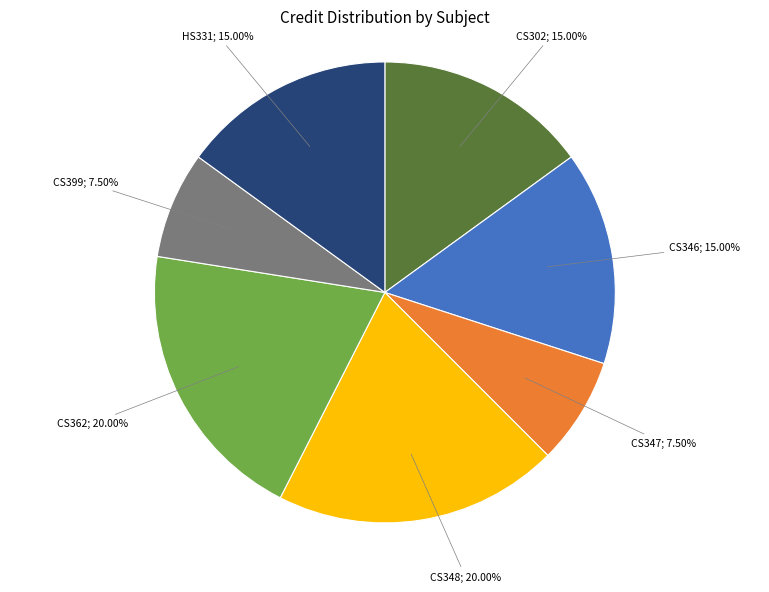

Does any single category account for the majority?

No